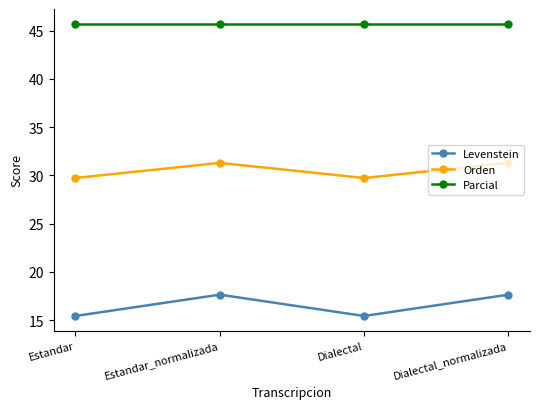

Reading left to right, list all the values displayed in this chart.

Levenstein: Estandar=15.4	Estandar_normalizada=17.6	Dialectal=15.4	Dialectal_normalizada=17.6
Orden: Estandar=29.7	Estandar_normalizada=31.3	Dialectal=29.7	Dialectal_normalizada=31.3
Parcial: Estandar=45.7	Estandar_normalizada=45.7	Dialectal=45.7	Dialectal_normalizada=45.7